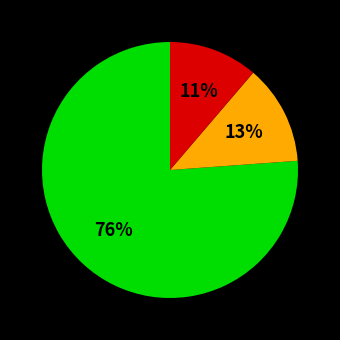

Does any single category account for the majority?

Yes